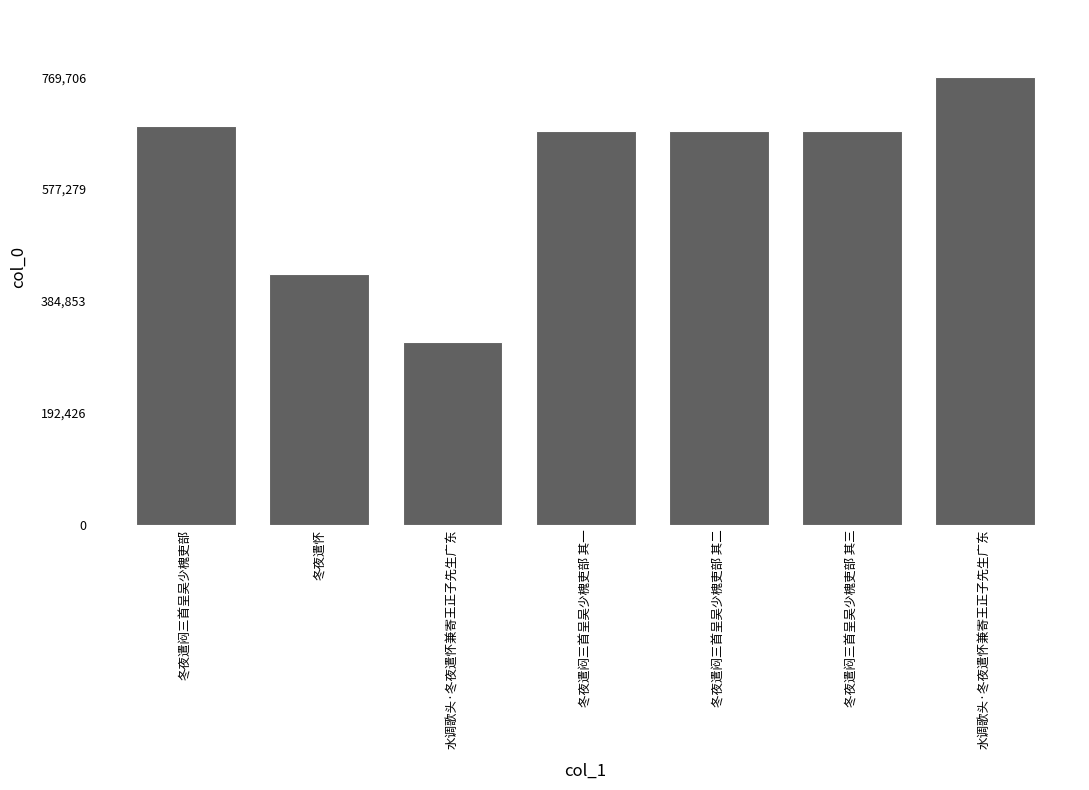

What is the difference between the values at 冬夜遣闷三首呈吴少槐吏部 其二 and 冬夜遣闷三首呈吴少槐吏部?

9330